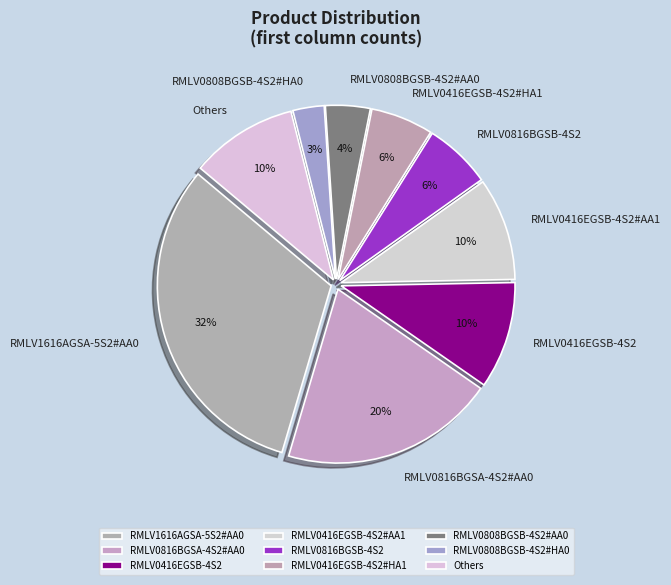

To the nearest percent, what is the combined percentage of RMLV0416EGSB-4S2 and RMLV0416EGSB-4S2#AA1?

20%